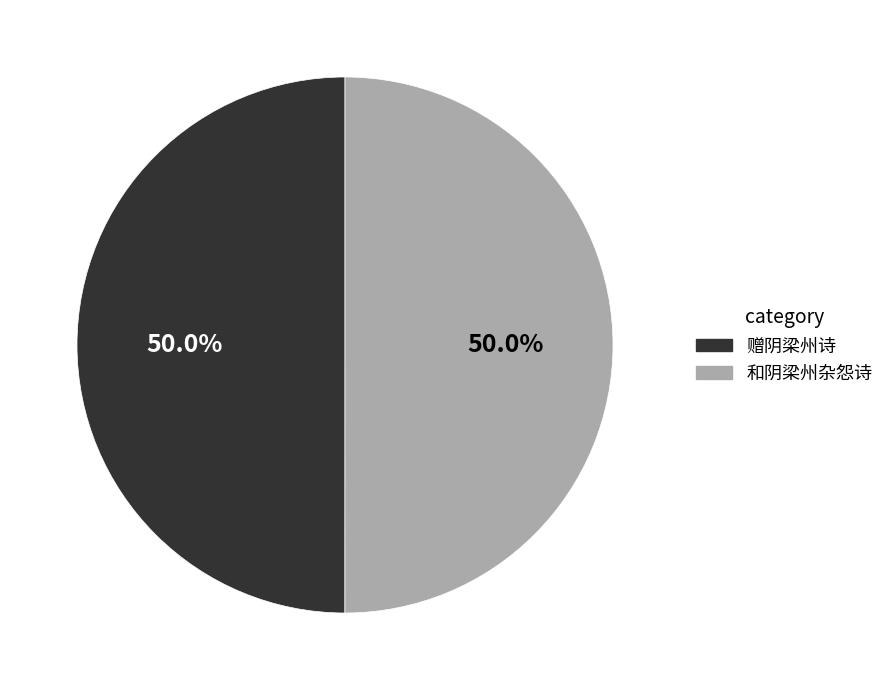

How many slices are in this pie chart?

2